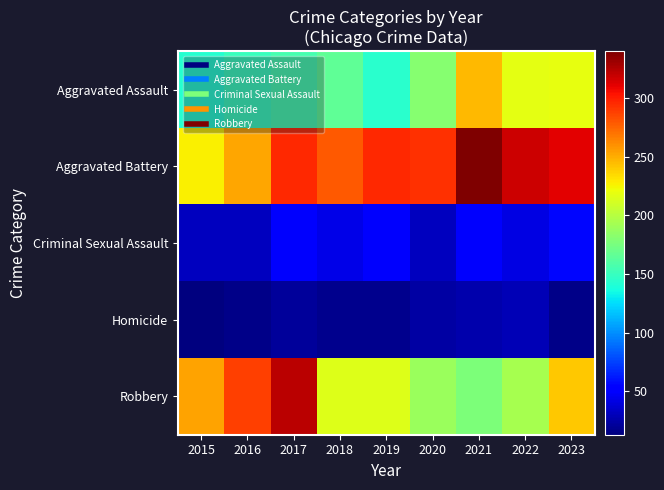

What is the total value across all series at 2021?

840